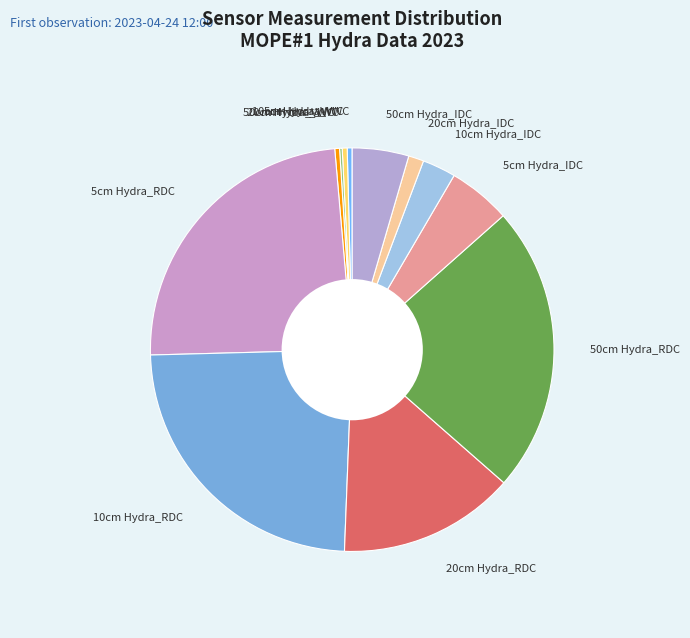

The 5cm Hydra_IDC slice represents 5% of the pie. True or false?

True